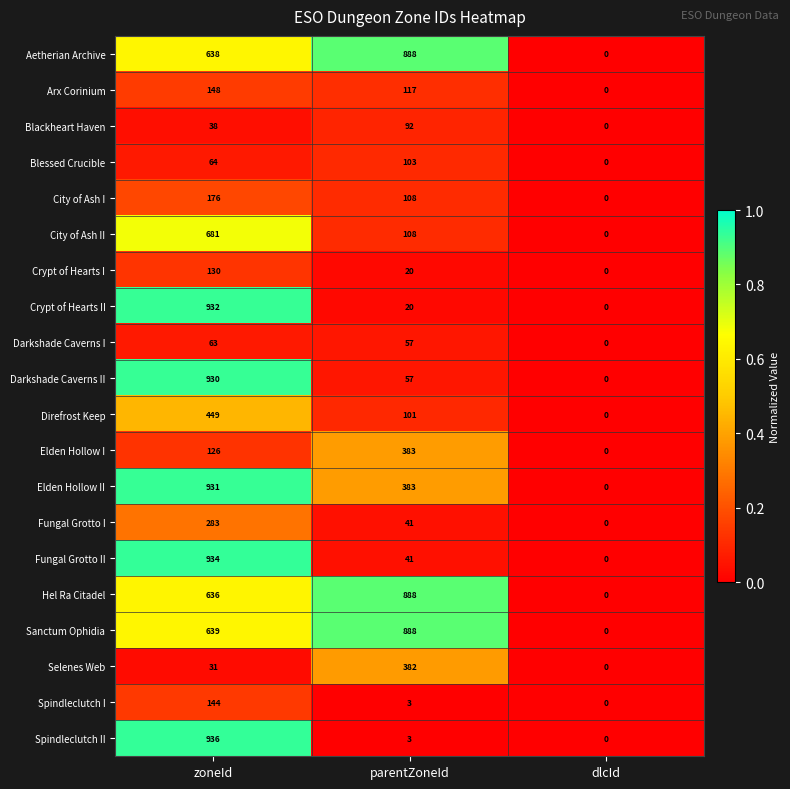

What is the sum of the Aetherian Archive values at parentZoneId and dlcId?

888